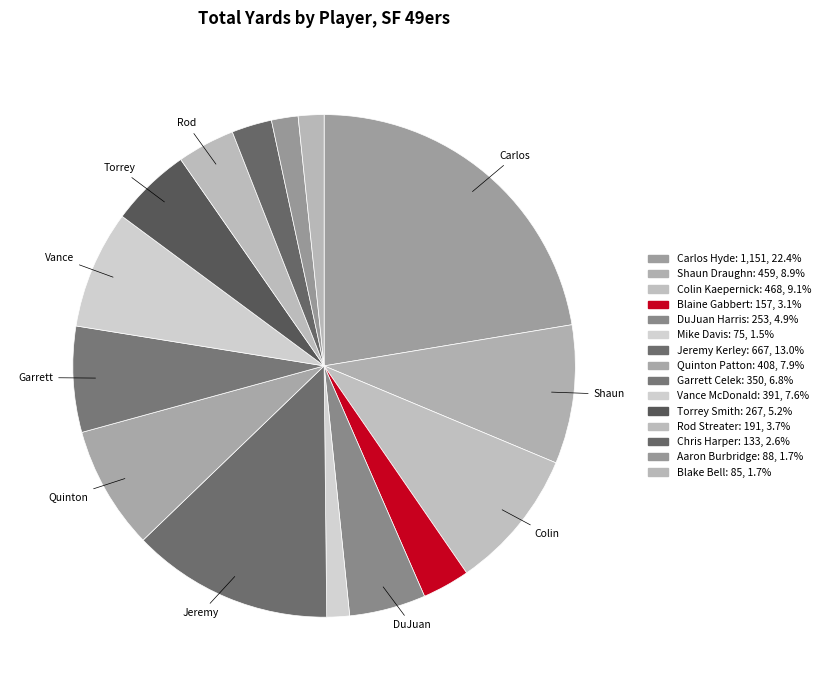

Rank the categories by value from highest to lowest.

Carlos Hyde, Jeremy Kerley, Colin Kaepernick, Shaun Draughn, Quinton Patton, Vance McDonald, Garrett Celek, Torrey Smith, DuJuan Harris, Rod Streater, Blaine Gabbert, Chris Harper, Aaron Burbridge, Blake Bell, Mike Davis